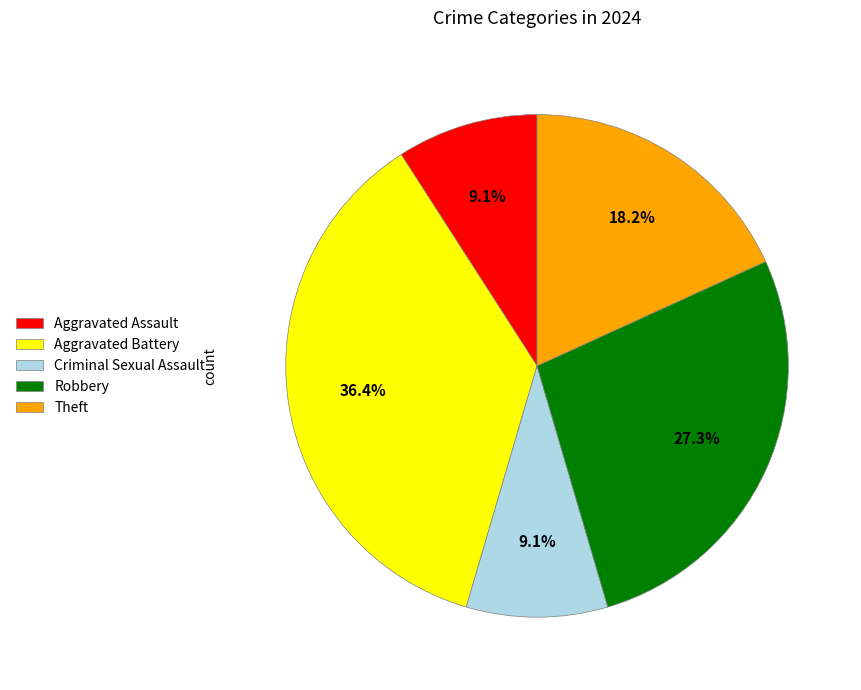

How many slices are in this pie chart?

5